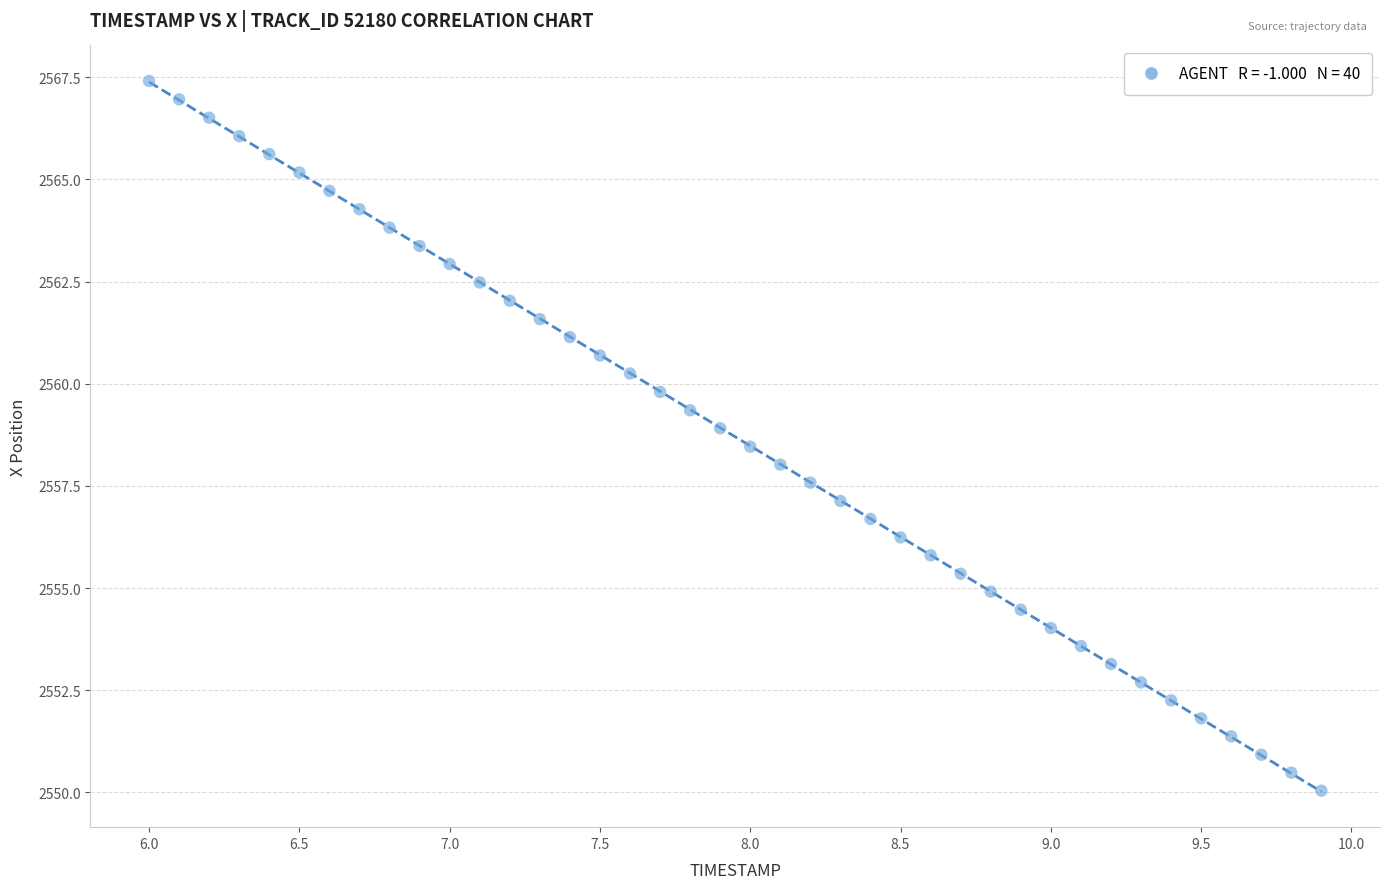

What is the range of Y values (max minus min)?

17.4